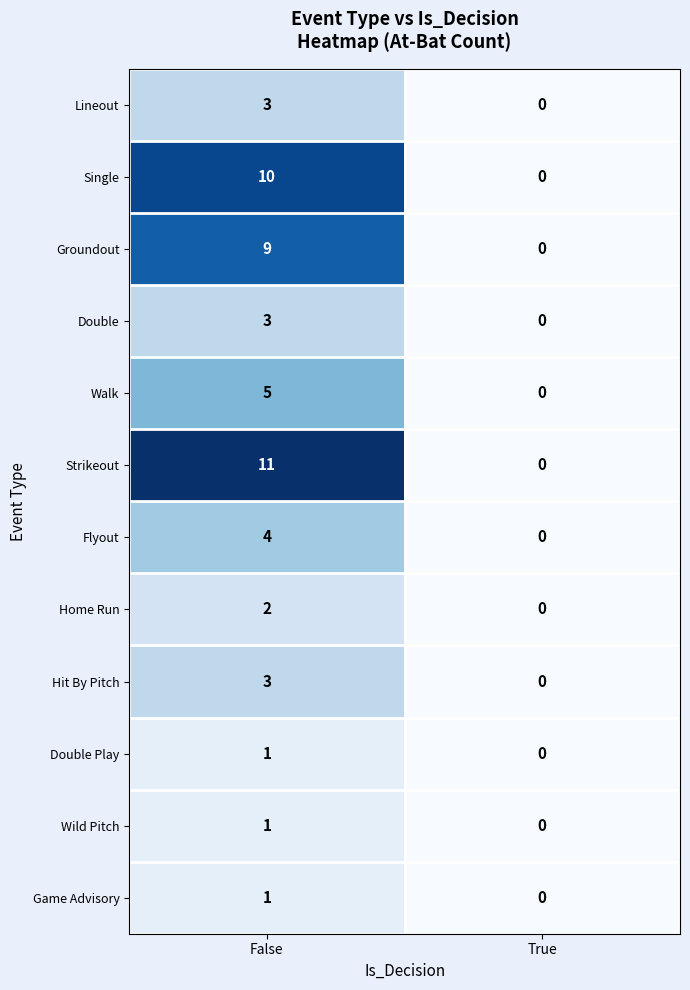

What is the difference between the maximum and minimum values in the Lineout series?

3